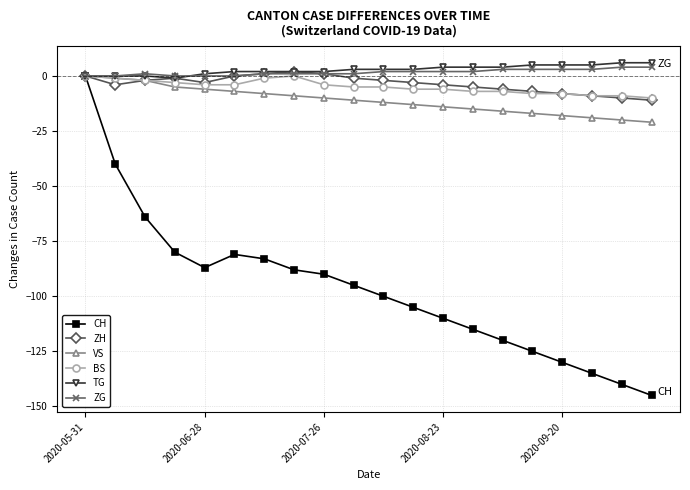

What is the maximum value for ZG?

4